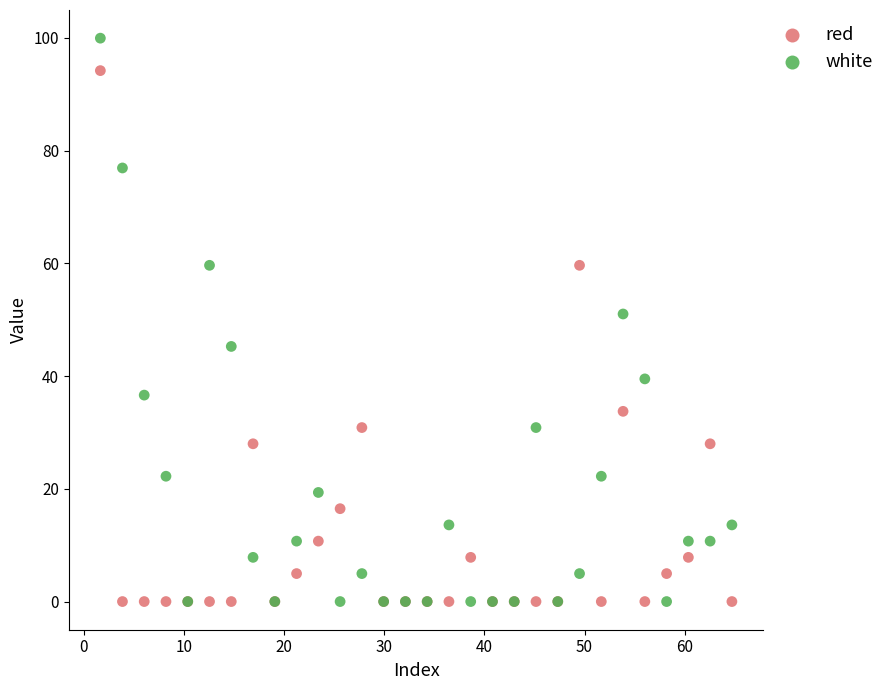

In the white series, what Y value is closest to 49?

51.0